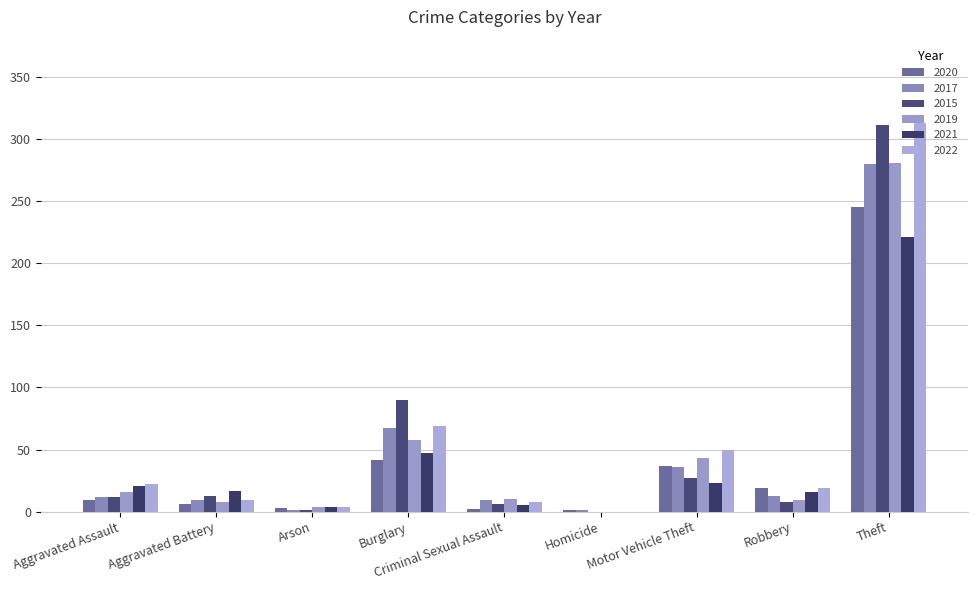

What is the sum of the 2021 values at Aggravated Assault and Motor Vehicle Theft?

44